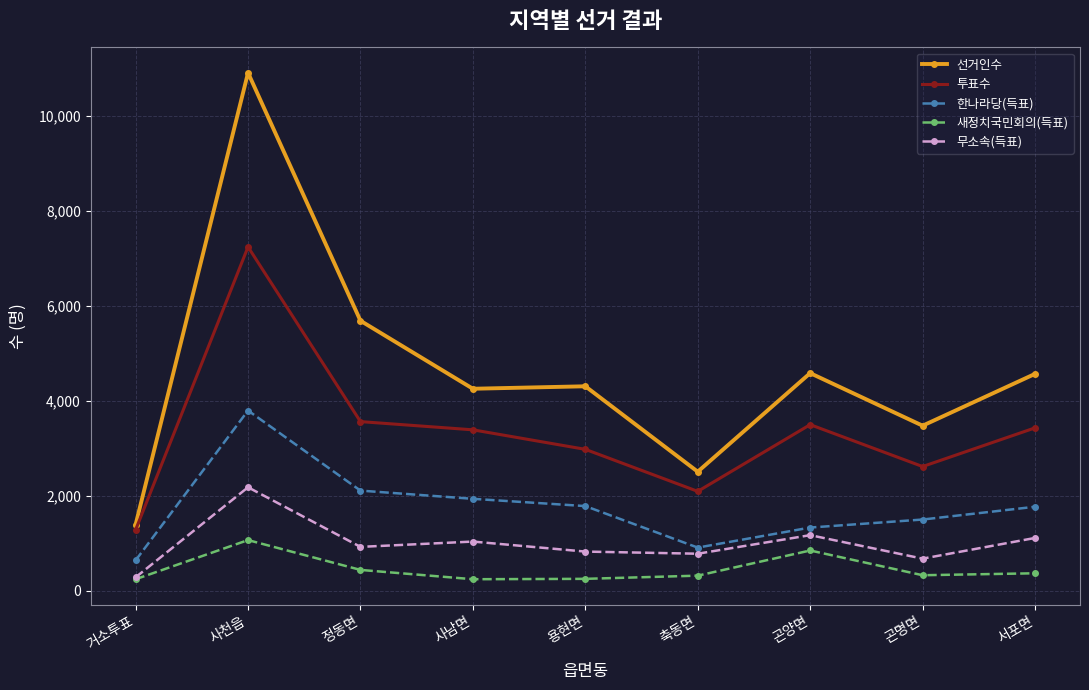

Which series changed the most between 사천읍 and 곤양면?

선거인수